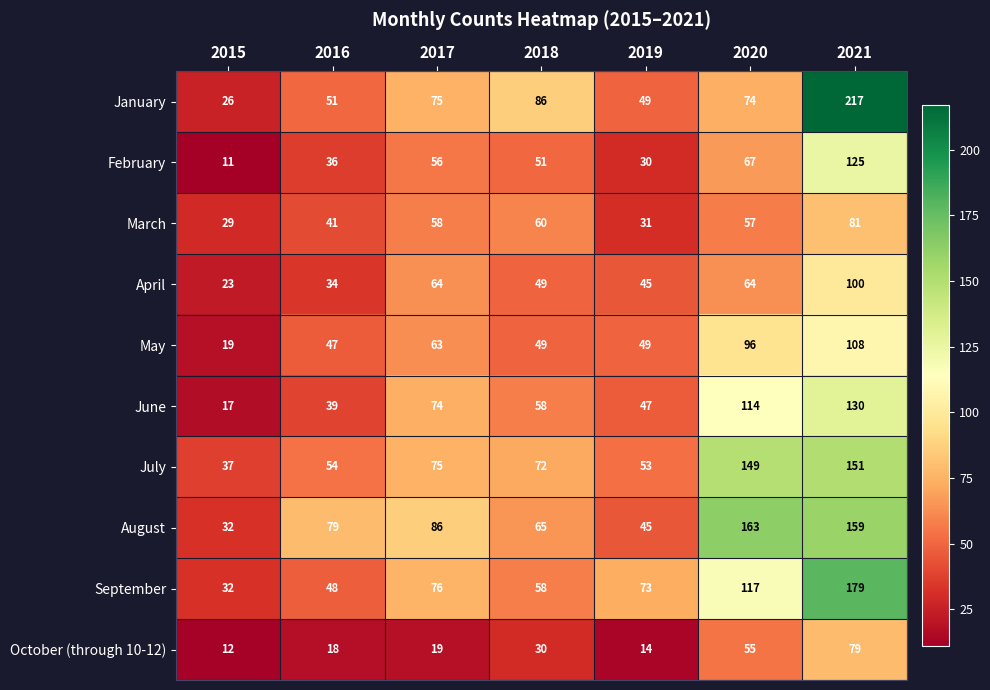

Which label corresponds to the largest value in the chart?

2021